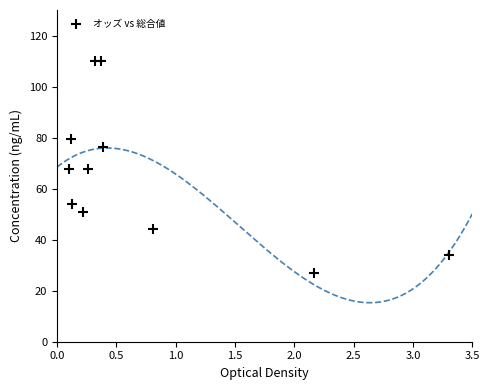

What is the range of Y values (max minus min)?

82.9